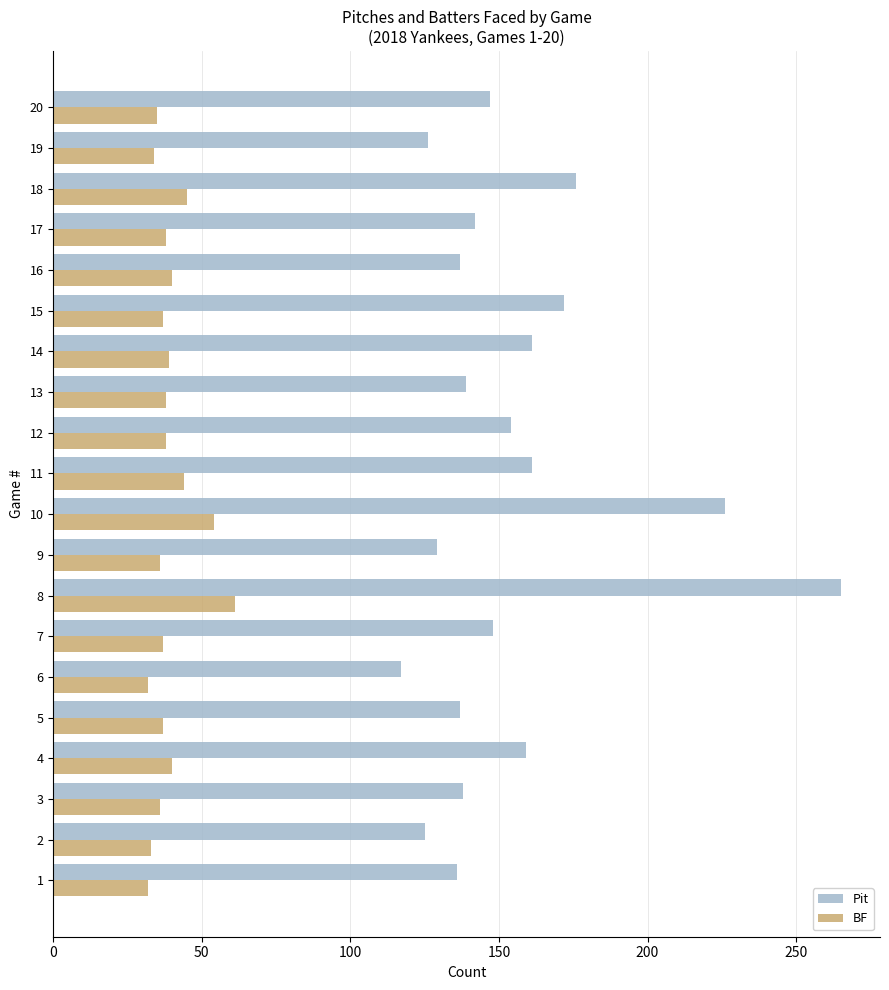

Which series has the widest spread of values?

Pit